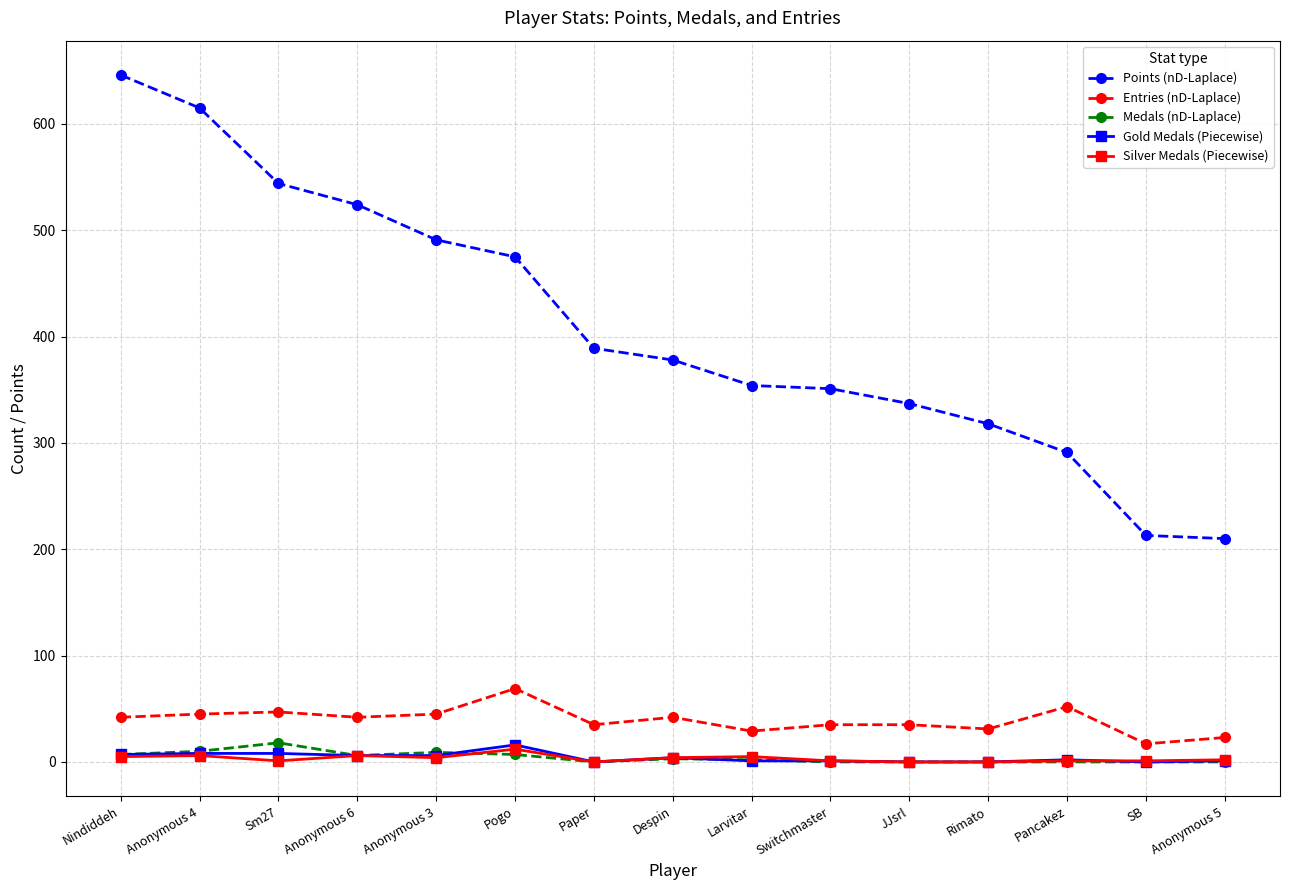

What is the difference between the maximum and minimum values in the Entries (nD-Laplace) series?

52